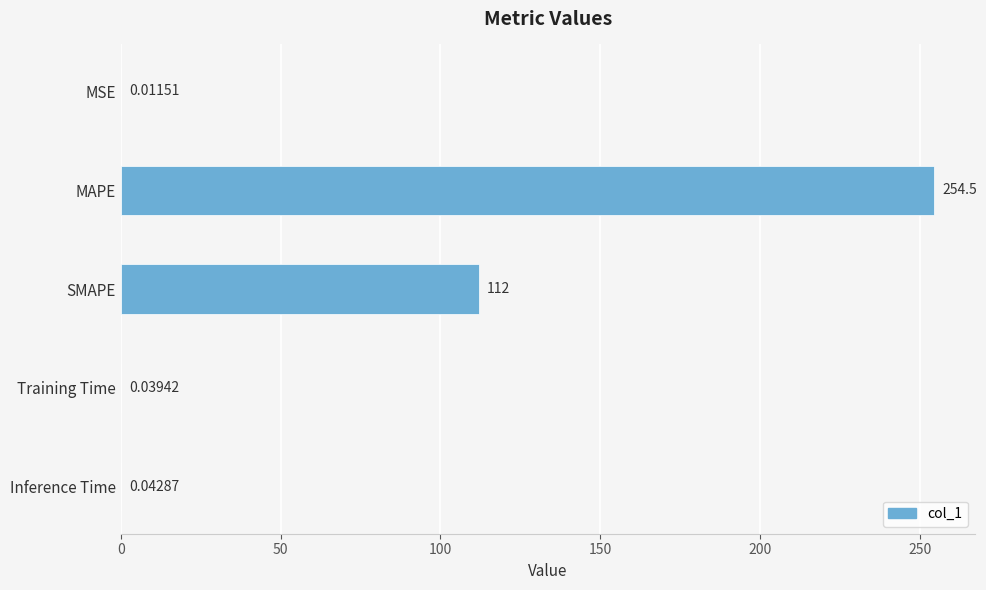

At which label is the value closest to 127?

SMAPE